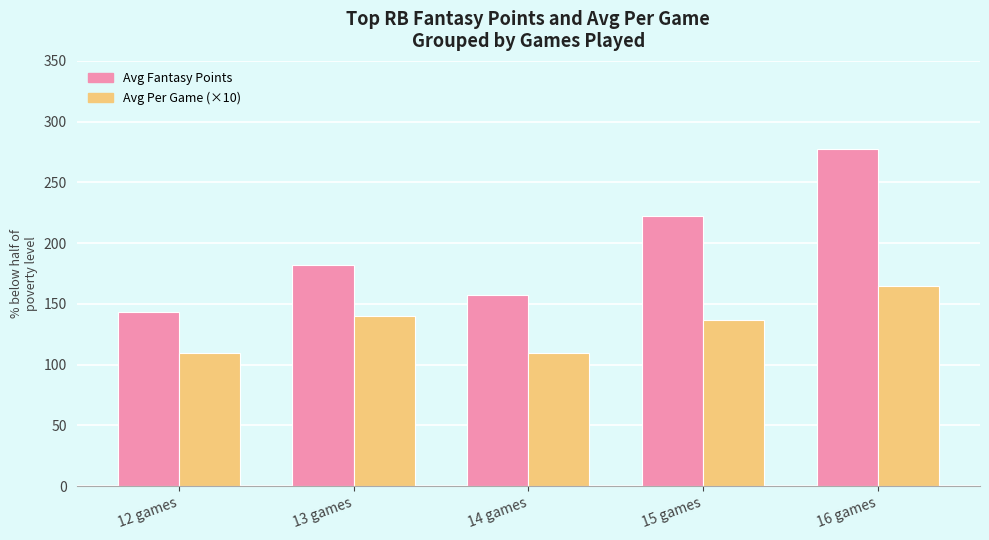

Which series has the largest total across all categories?

Avg Fantasy Points